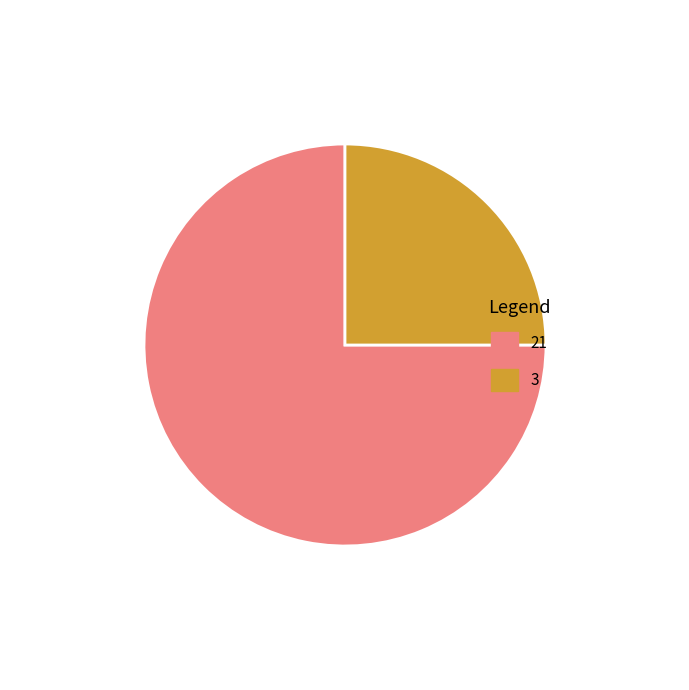

The 3 slice represents 25% of the pie. True or false?

True